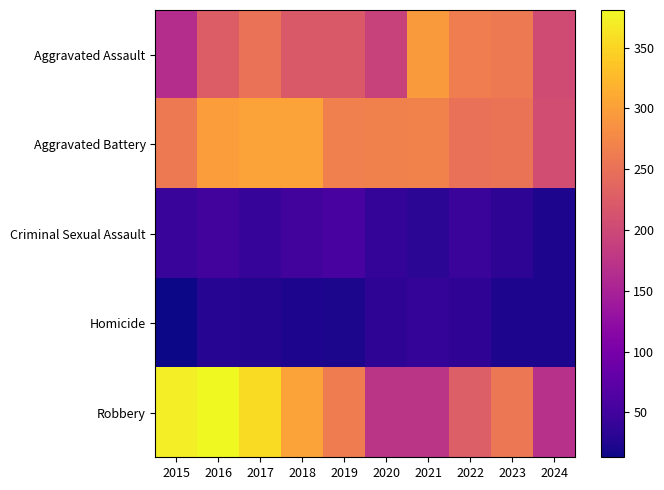

What is the total value across all series at 2016?

983